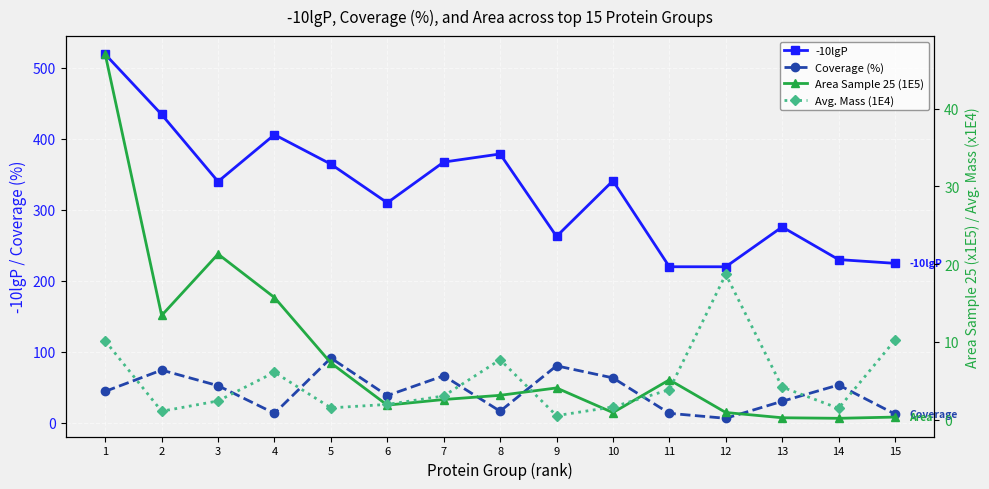

At which category does Area Sample 25 (1E5) reach its first local valley?

2